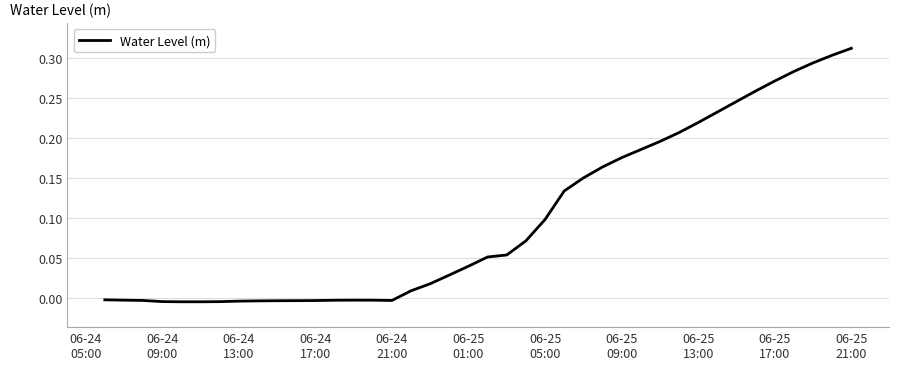

Does the chart display data point markers on the line(s)?

No